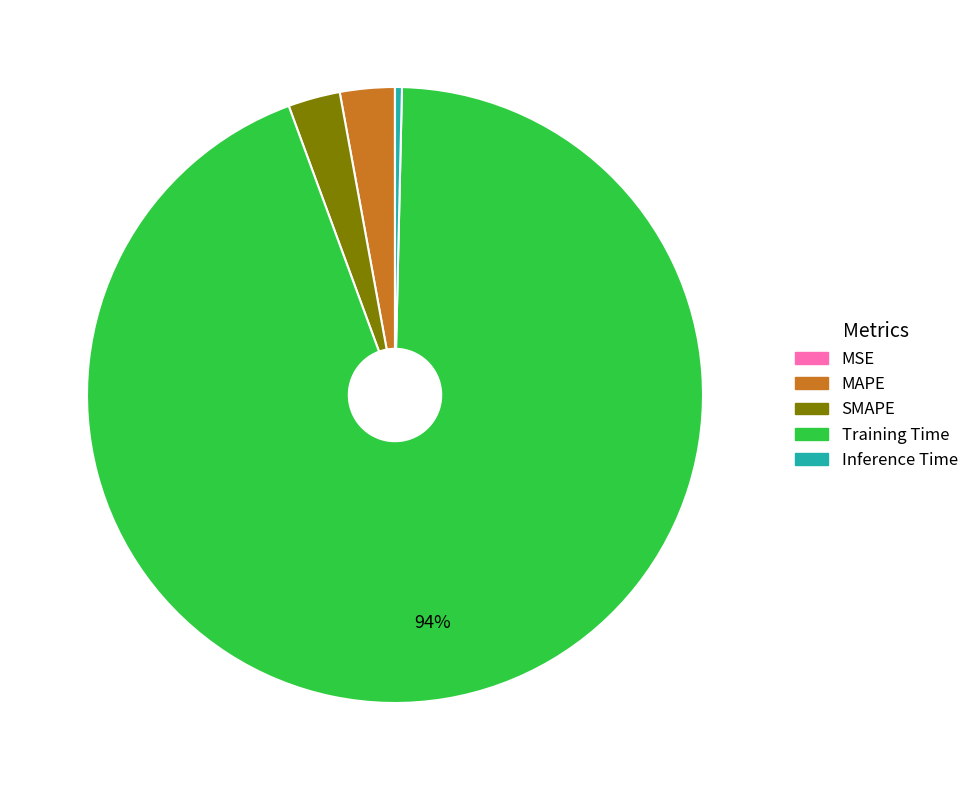

Is it true that Training Time is 87% of the pie?

False